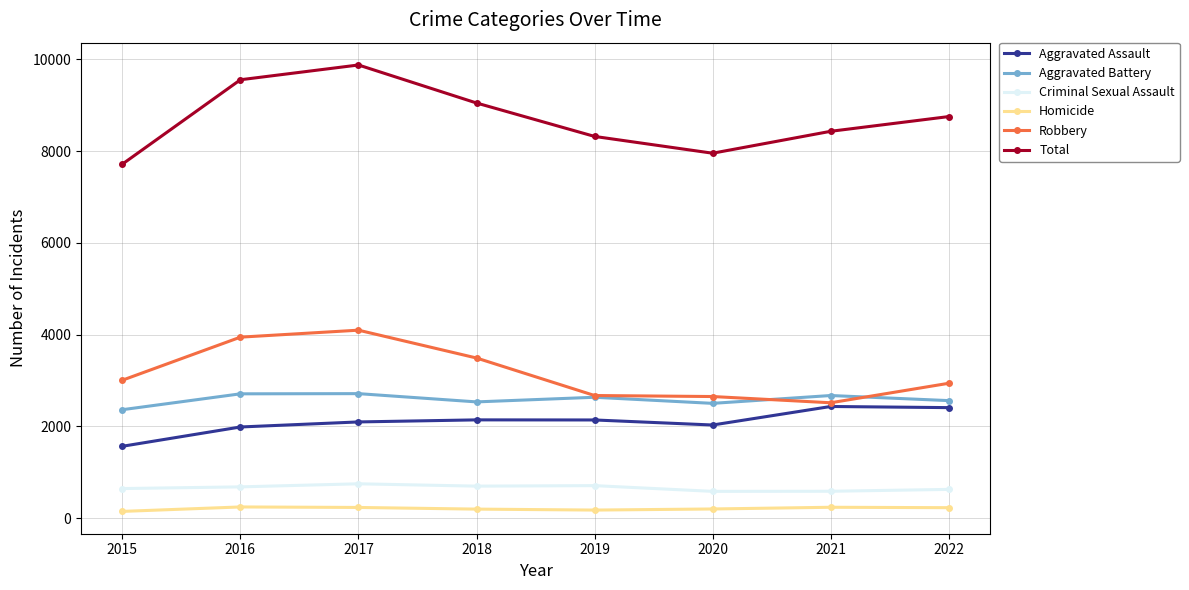

What is the maximum value shown in the chart?

9879